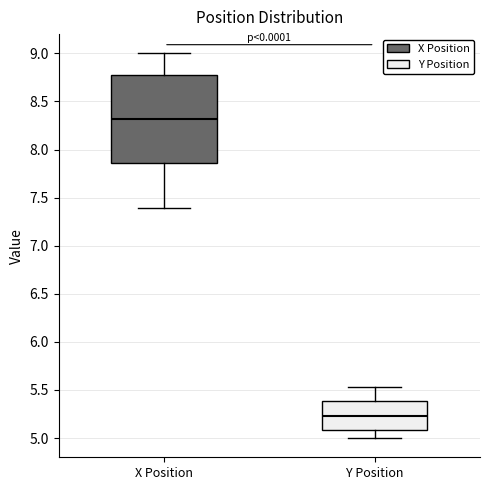

Which box has the lowest median line?

Y Position